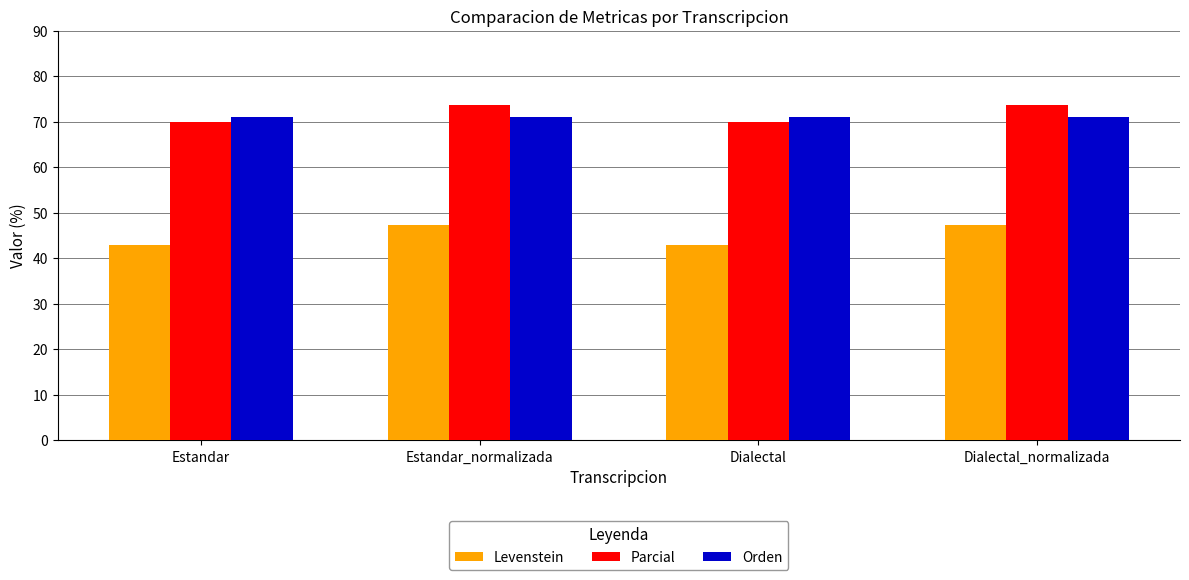

What is the value of the Levenstein bar at the 2nd from the left?

47.2